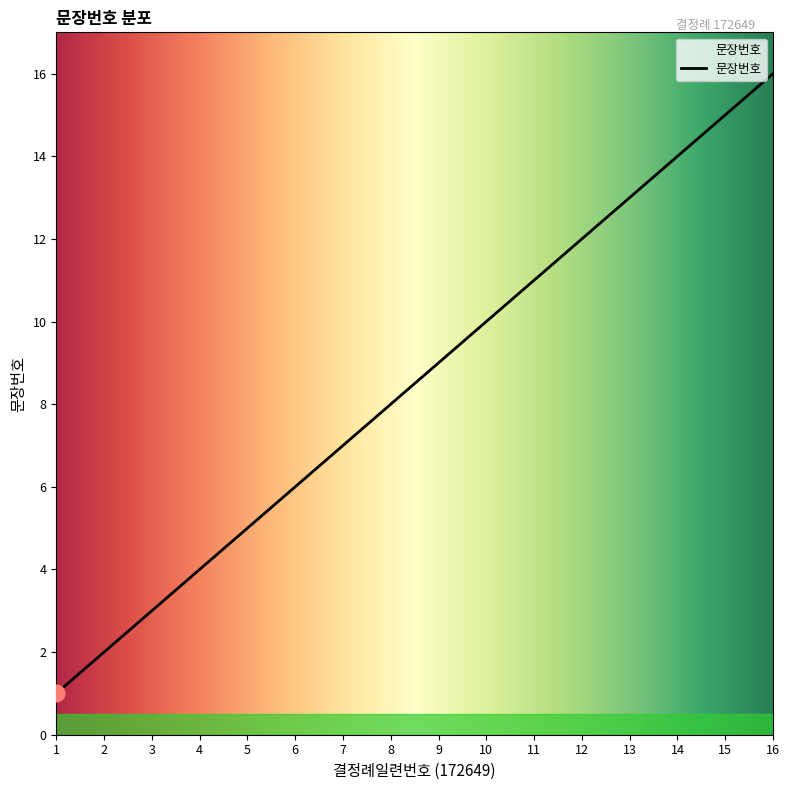

What is the greatest value displayed?

16